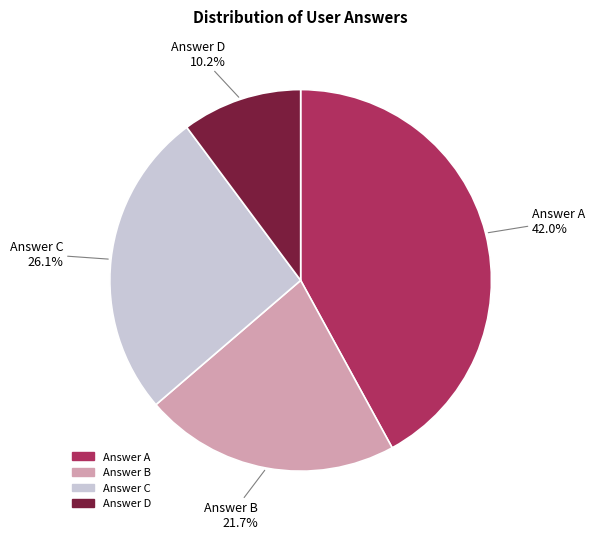

Rank the categories by value from lowest to highest.

Answer D, Answer B, Answer C, Answer A